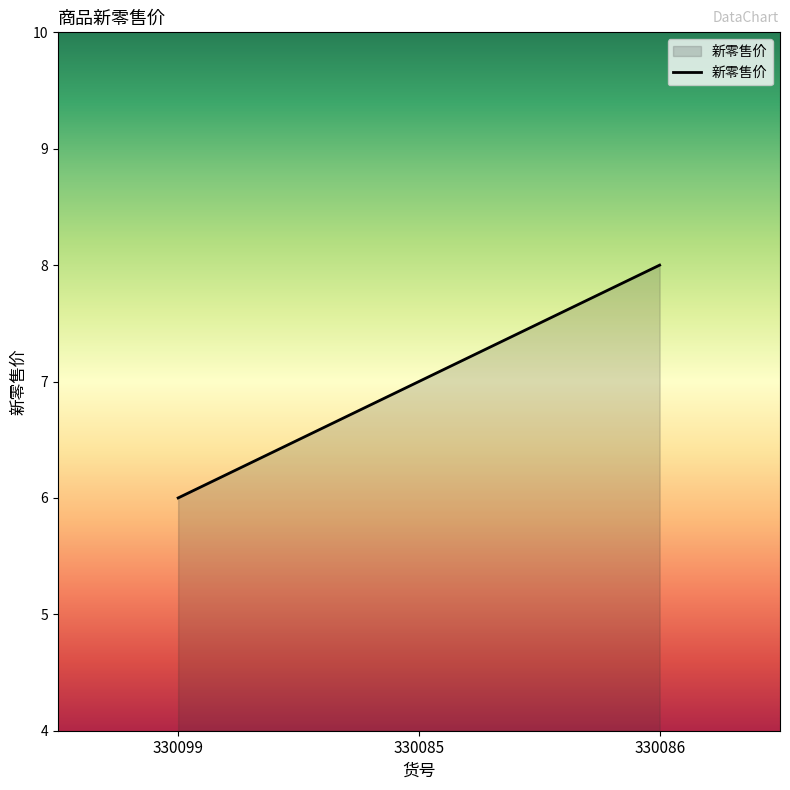

The value at 330085 is 7. True or false?

True